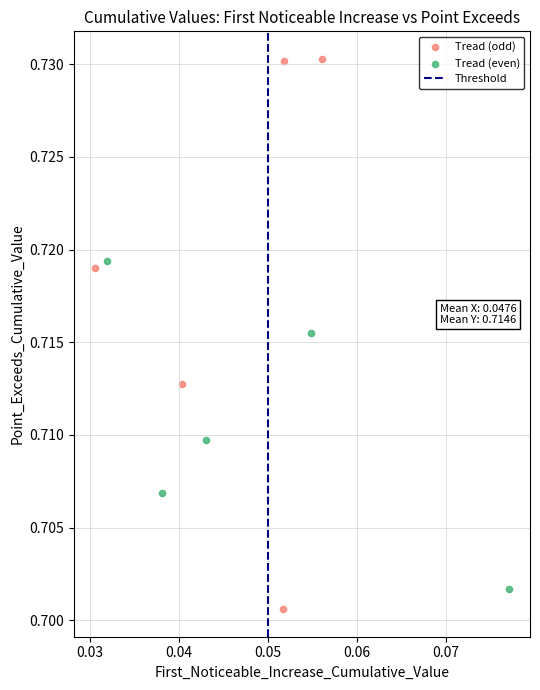

Which series has the widest spread of Y values?

Tread (odd)